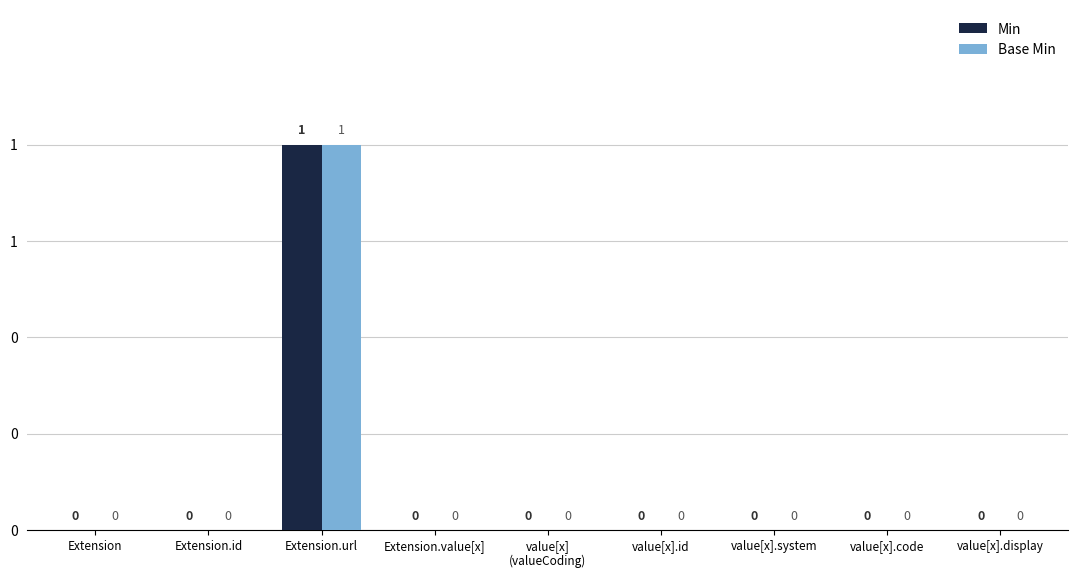

How many Base Min values are between 0 and 1?

9